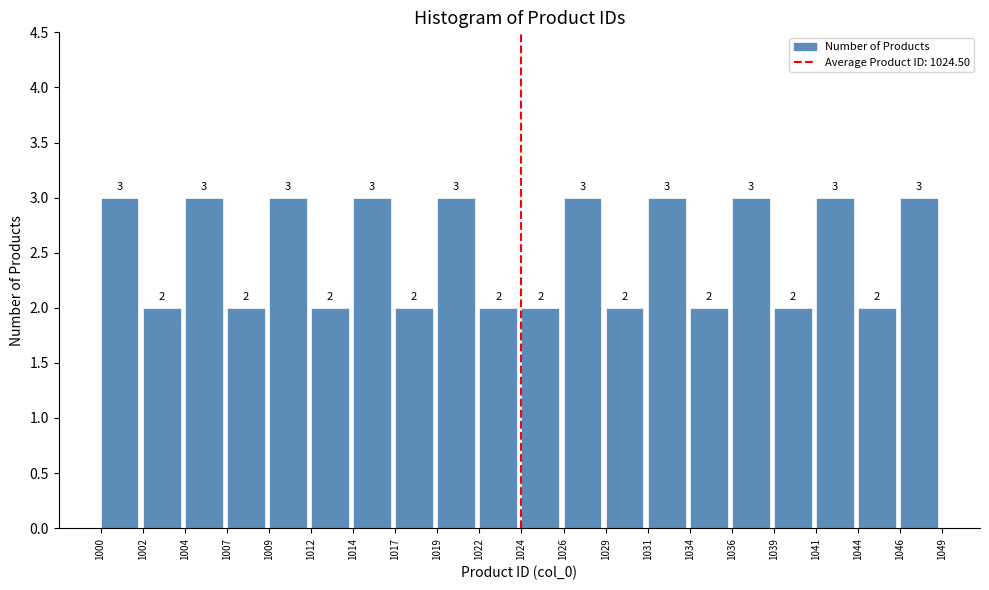

Reading left to right, transcribe all the data shown in this chart.

3	2	3	2	3	2	3	2	3	2	2	3	2	3	2	3	2	3	2	3